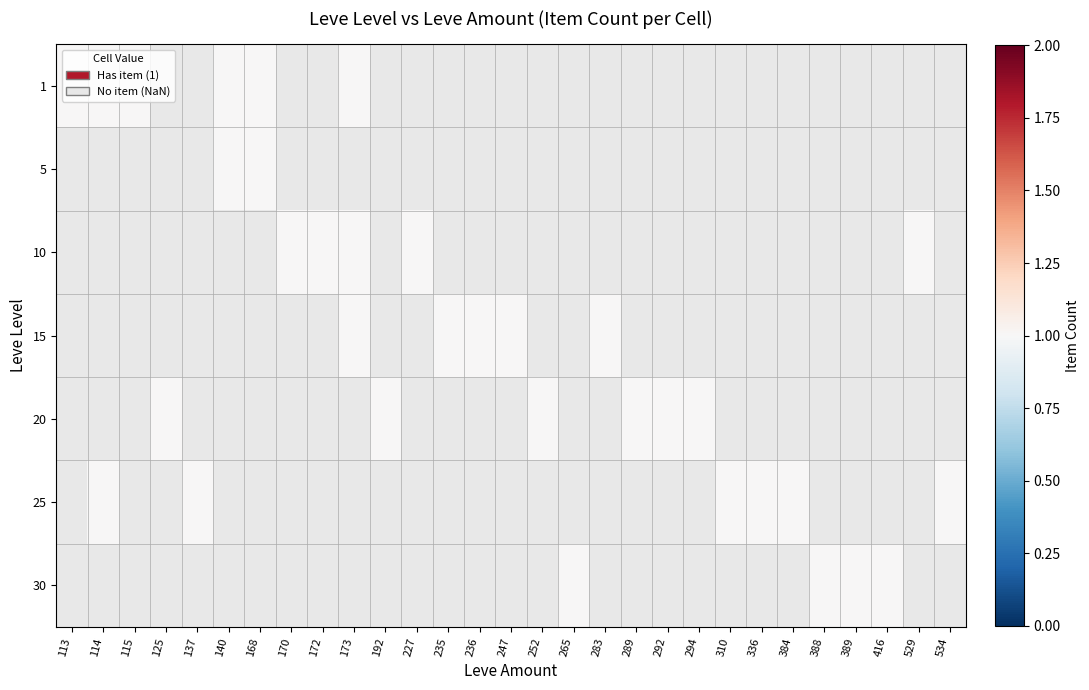

The value of 5 at 114 is 0. True or false?

False